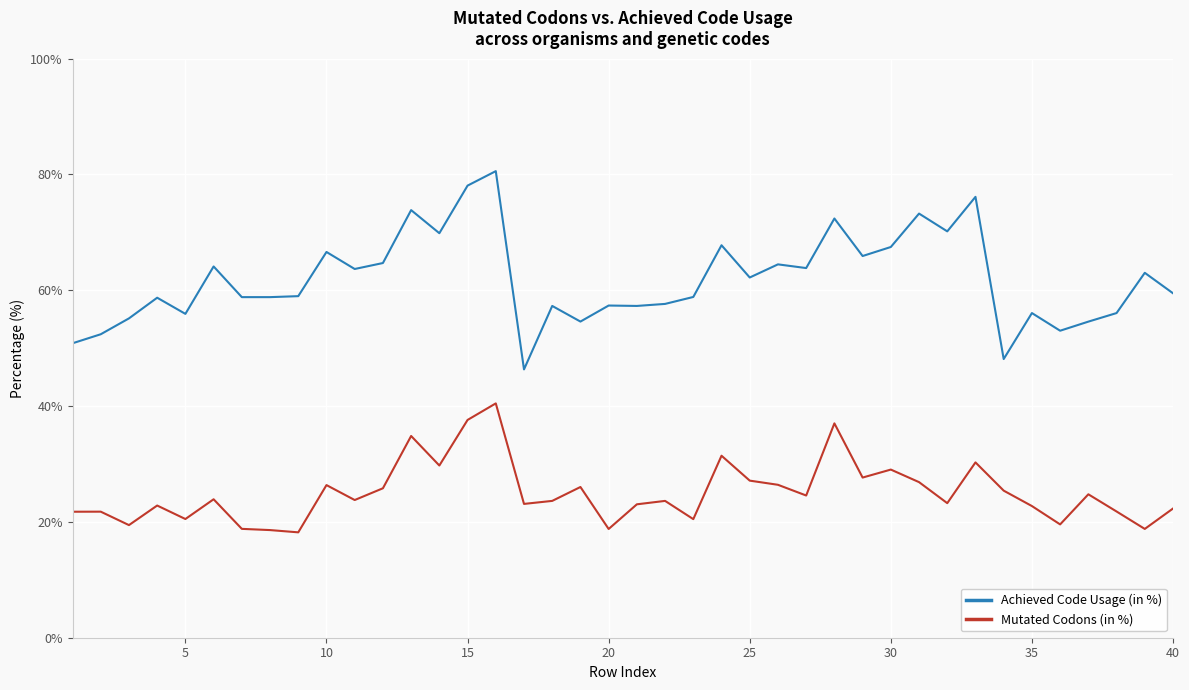

Rank the series by their average value, from highest to lowest.

Achieved Code Usage (in %), Mutated Codons (in %)